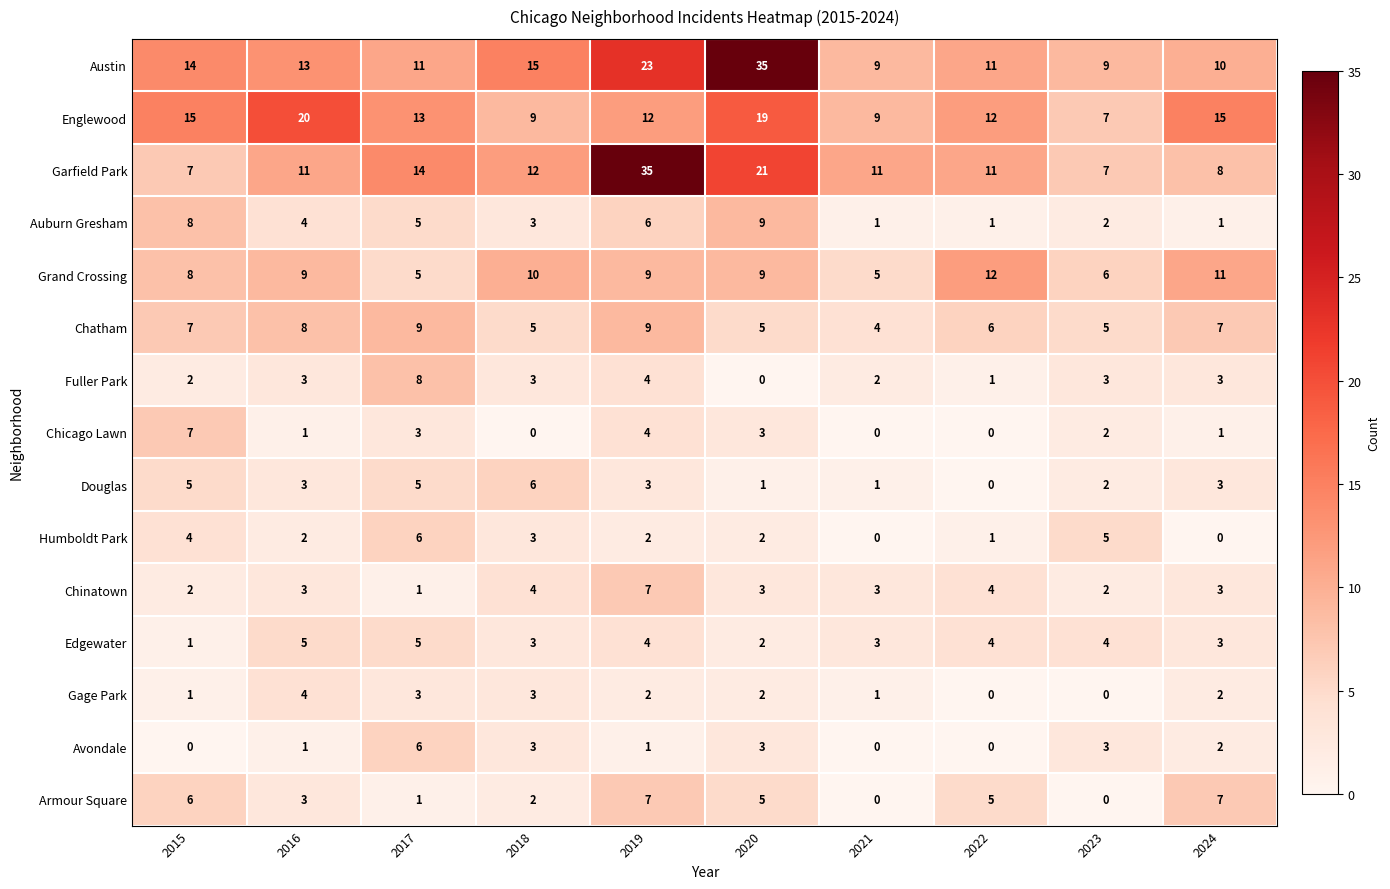

How many Chinatown values are between 2 and 4?

8